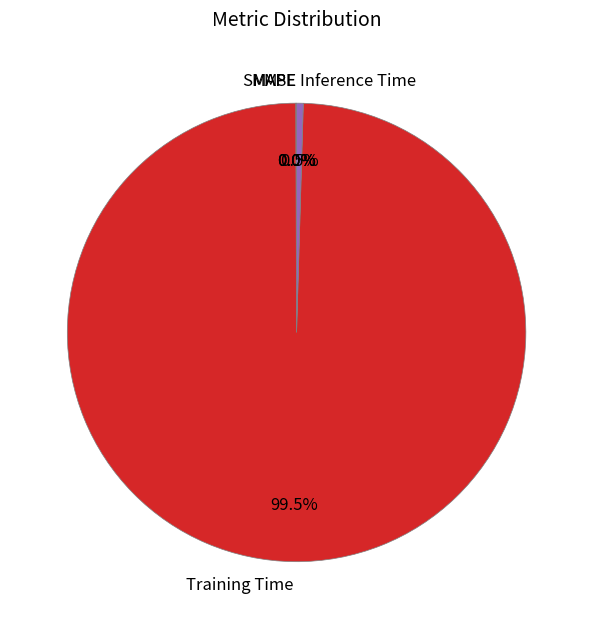

Does any single category account for the majority?

Yes